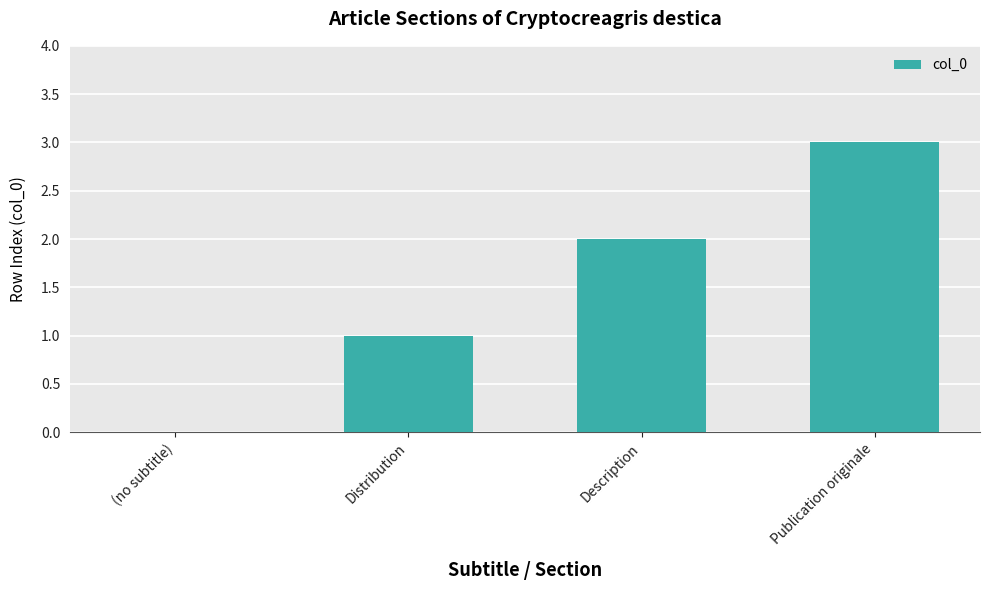

How many data points does each series have?

4